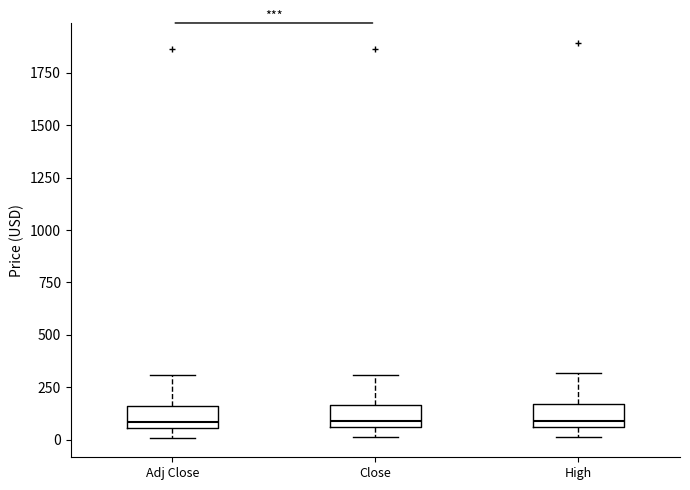

Reading left to right, transcribe this box plot: for each box, give where its median line is, the range the box spans, and where its two whiskers end, as read against the y-axis. The values are not printed on the chart, so give them approximately, as read against the axis.

Adj Close: median 100, box 50 to 150, whiskers 0 to 300
Close: median 100, box 50 to 150, whiskers 0 to 300
High: median 100, box 50 to 150, whiskers 0 to 300